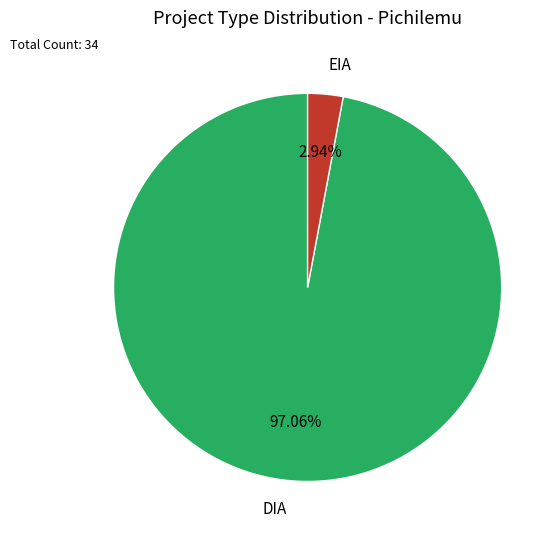

Does DIA account for over 50% of the chart?

Yes